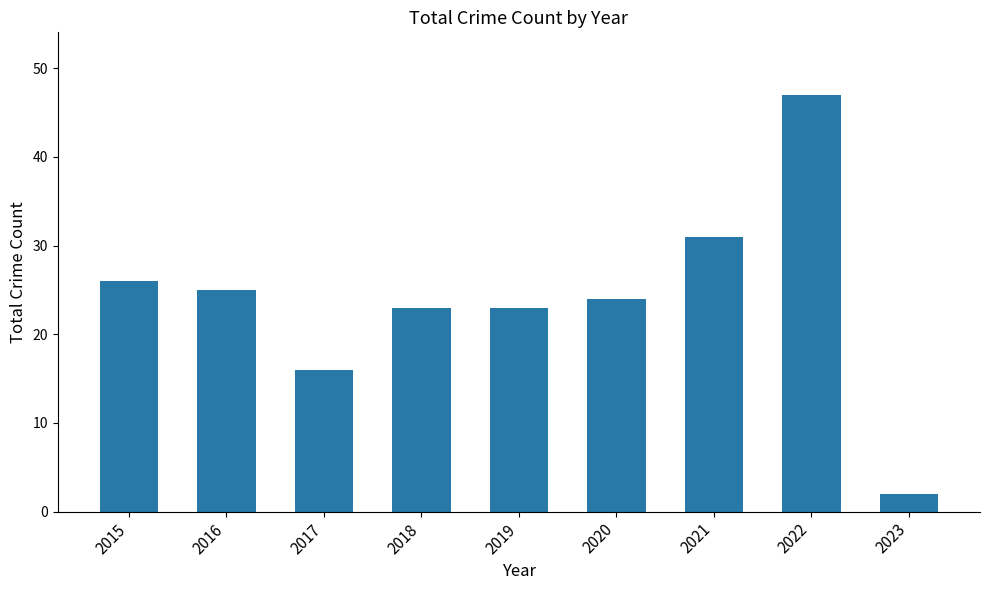

Which label corresponds to the smallest value in the chart?

2023